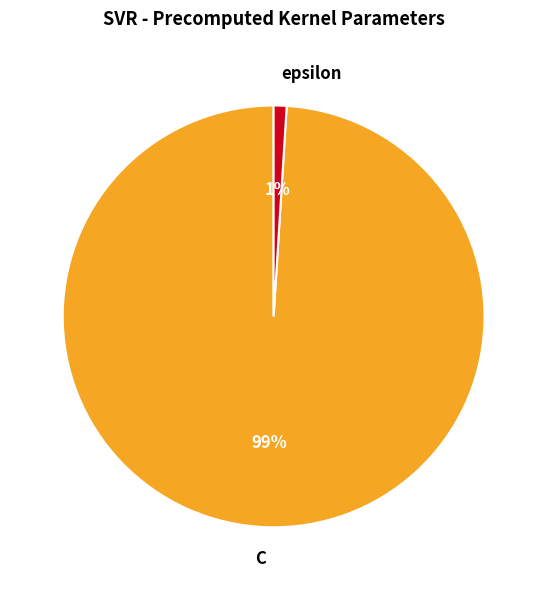

Between C and epsilon, which is larger?

C